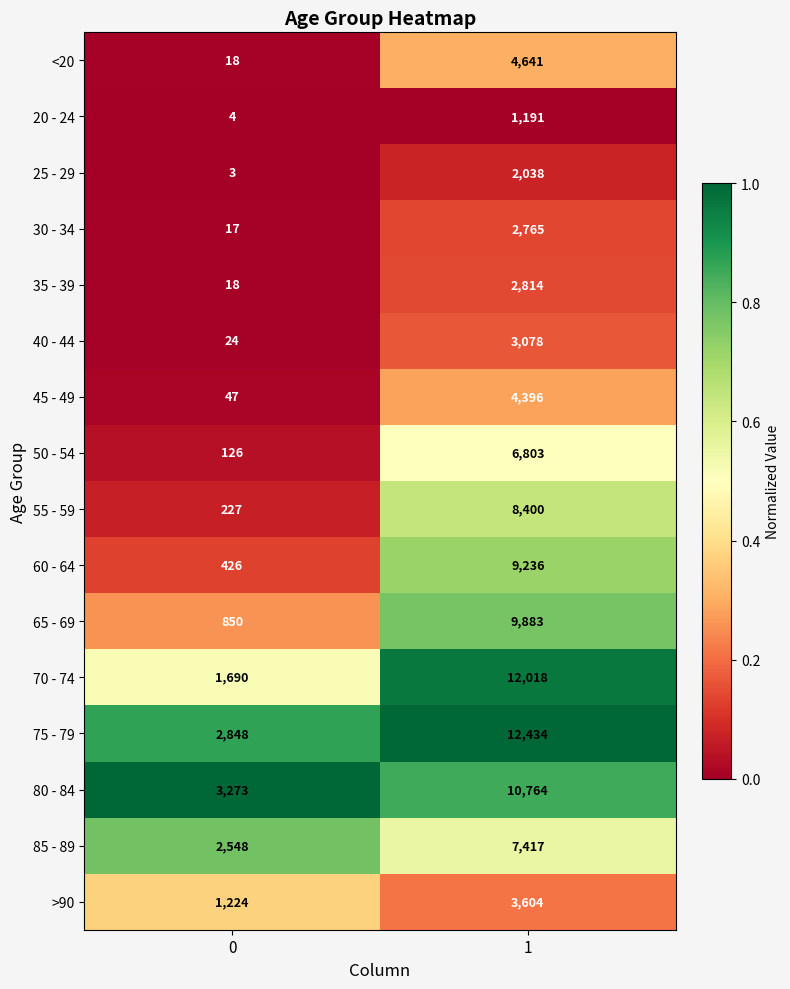

List the labels in order of 80 - 84 value, largest first.

1, 0